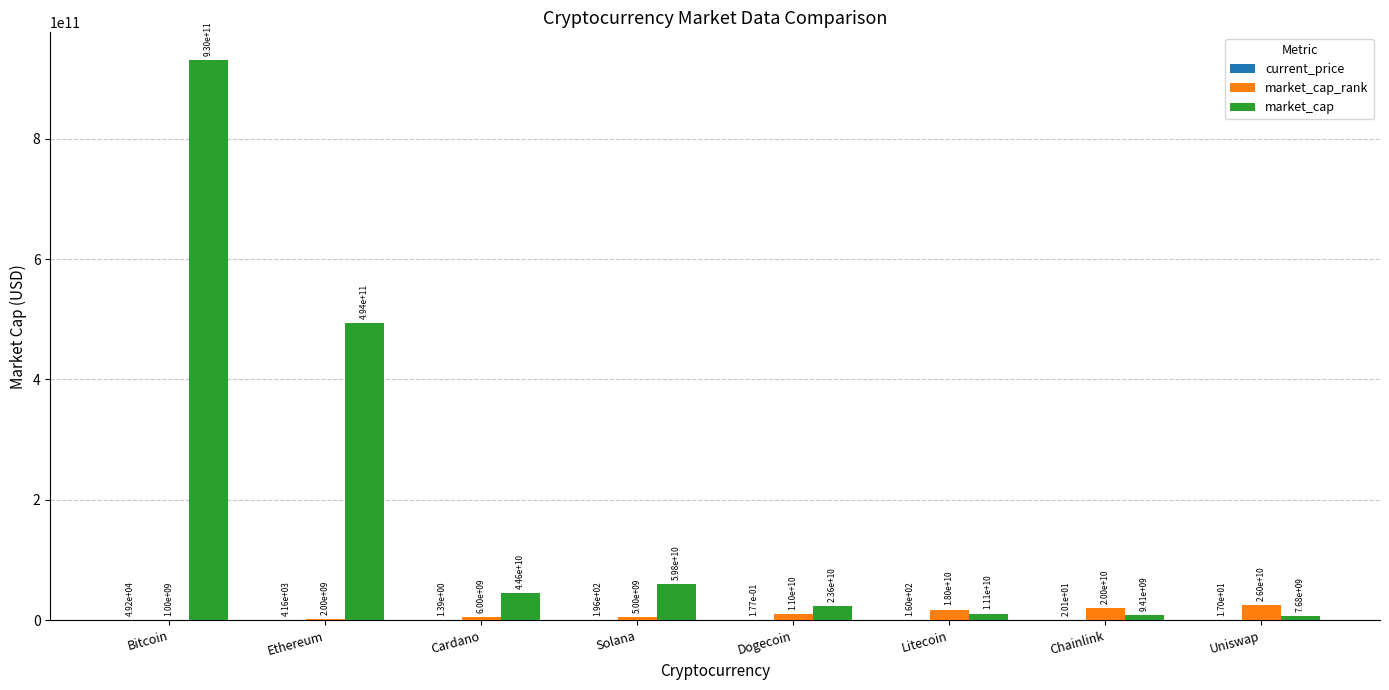

Which category has the highest value in the market_cap_rank series?

Uniswap